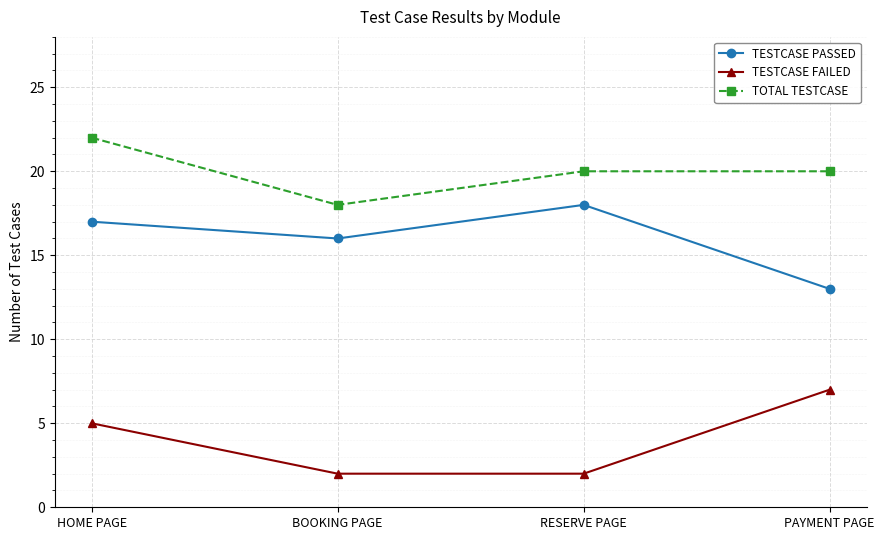

What position from the right is BOOKING PAGE?

3